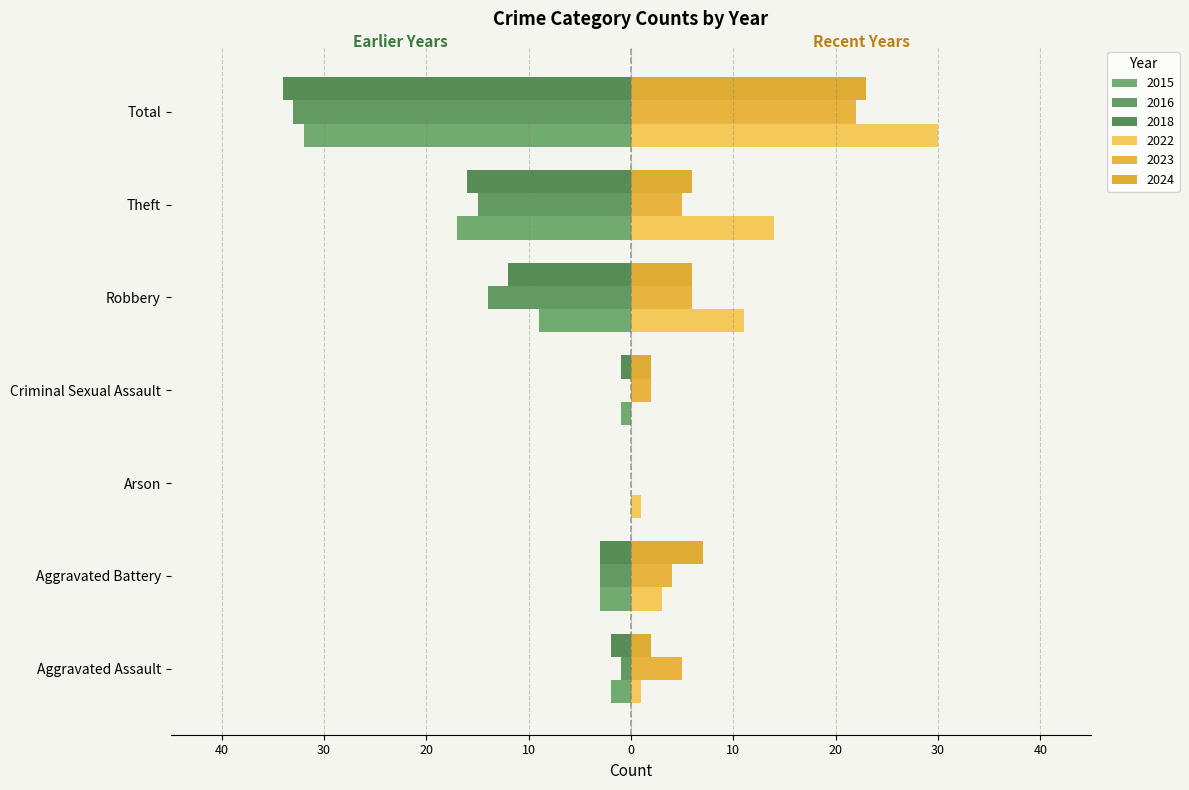

Is the value of 2022 at Aggravated Assault greater than the value of 2023 at Total?

No